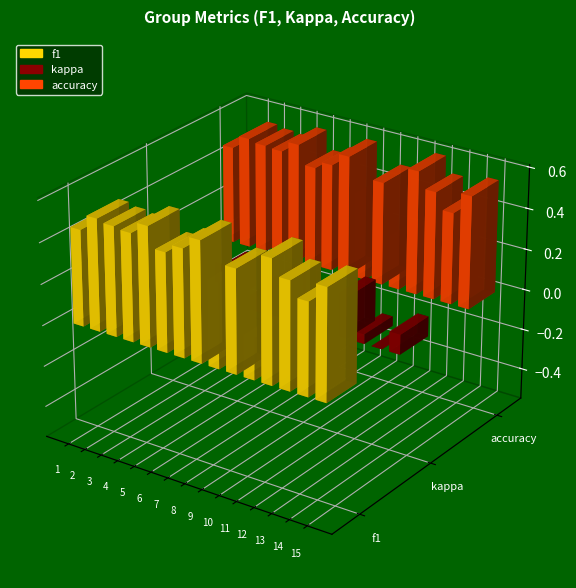

Does the chart contain any negative values?

Yes